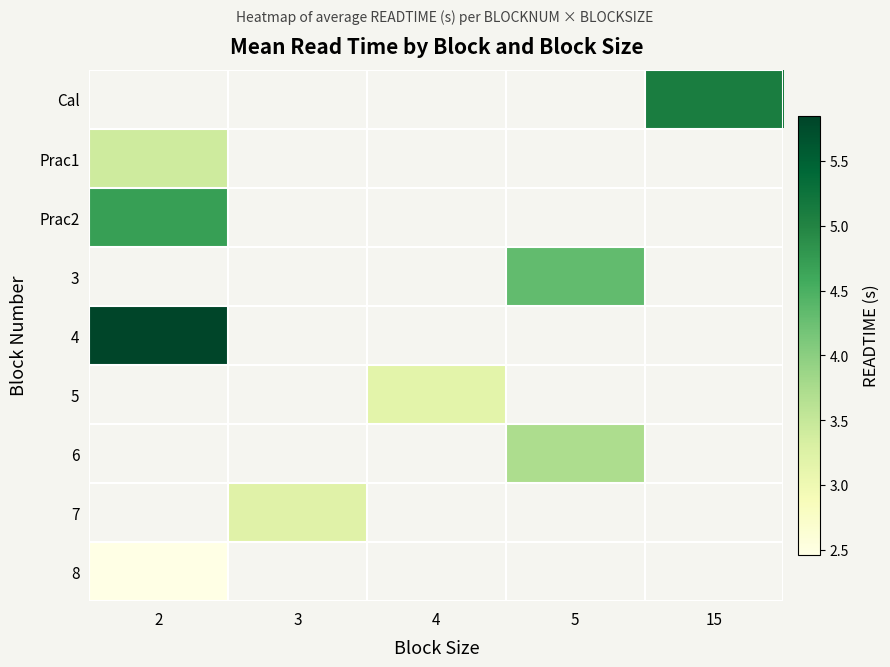

Which label corresponds to the largest value in the chart?

2